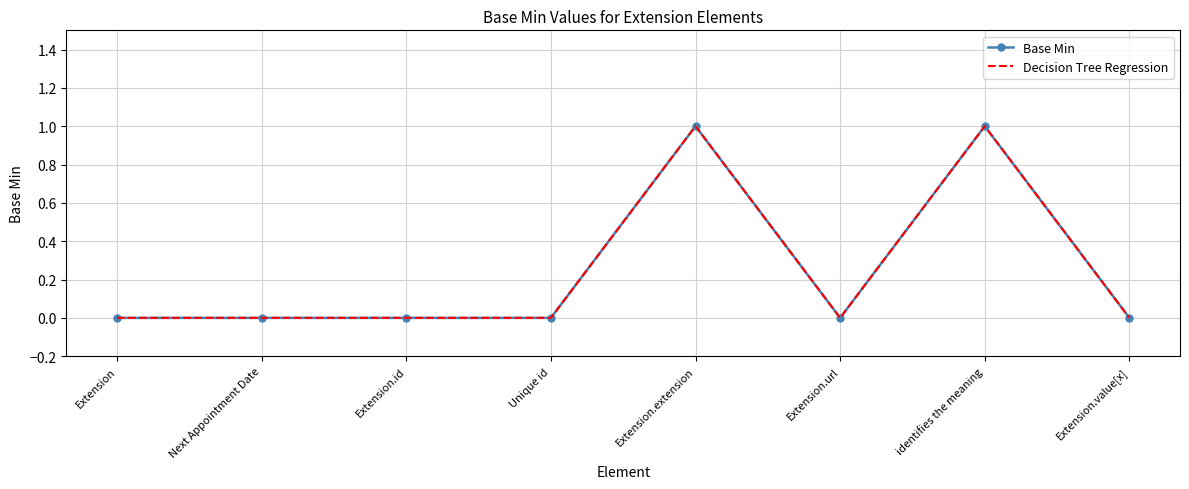

Count the Decision Tree Regression values in the range 0 to 1.

8